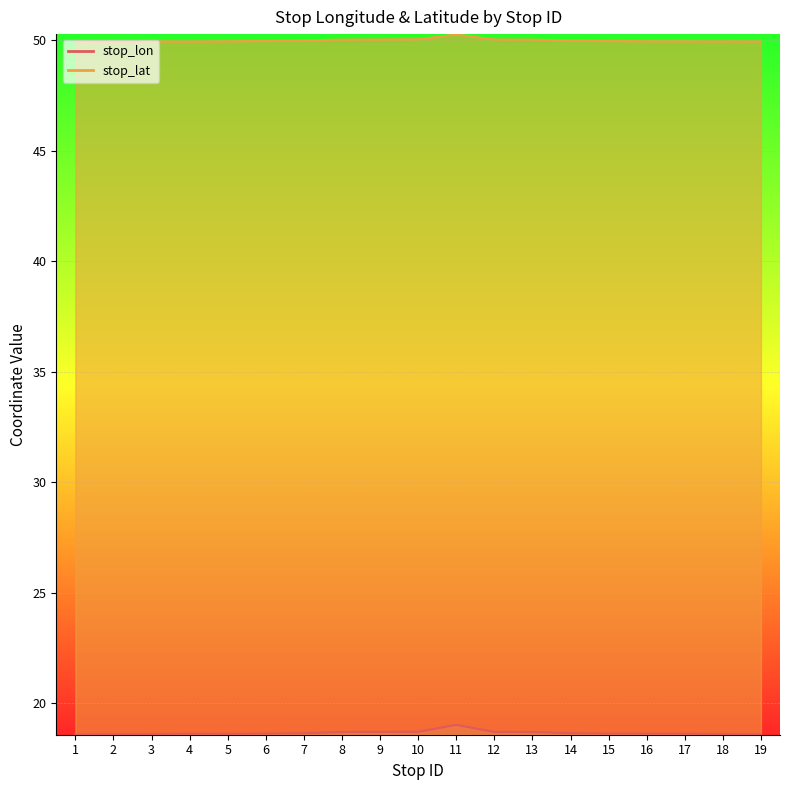

What is the difference between the stop_lon values at 7 and 1?

0.1